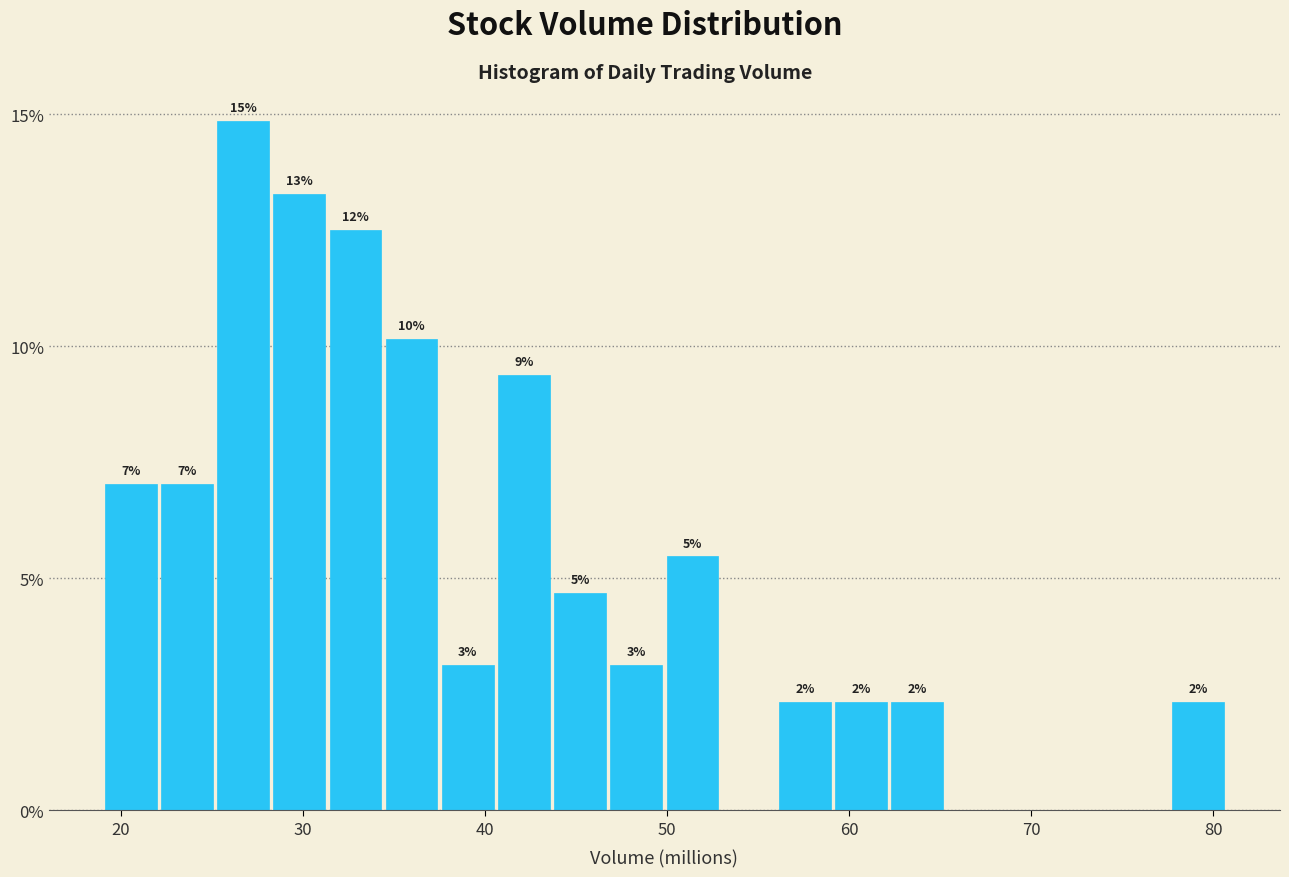

Around what value on the x-axis is the tallest bar? Give the approximate position of its centre, as read against the axis.

27